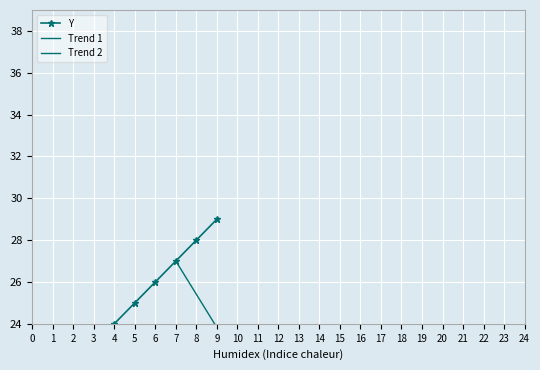

Which category has the lowest value across all series?

24